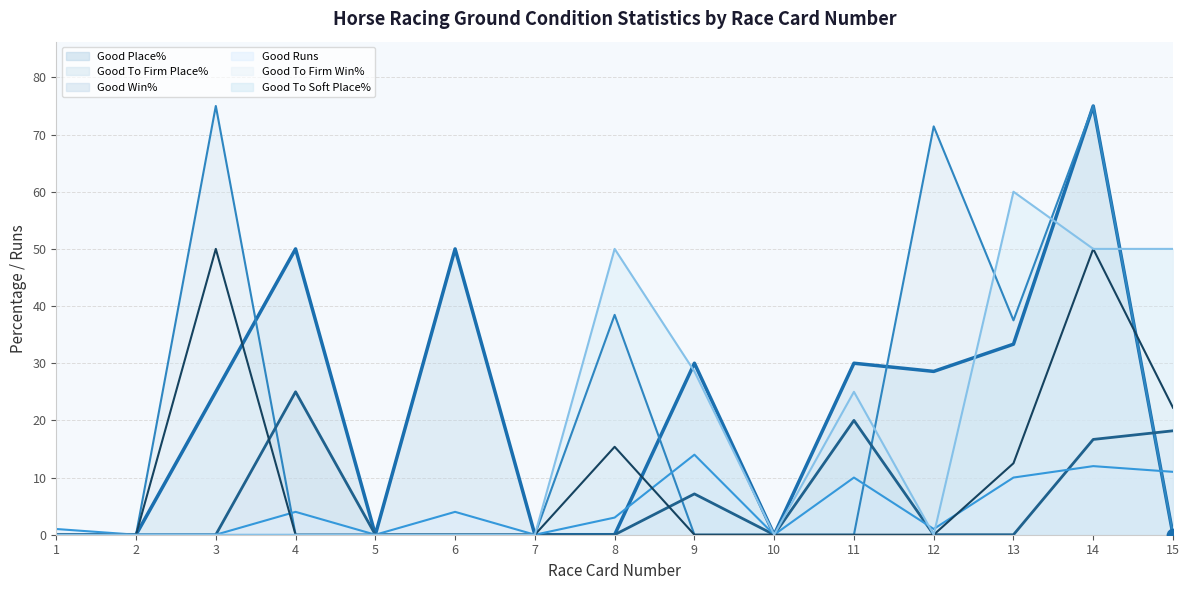

Which series contains the highest Y value?

Good Place% (line)